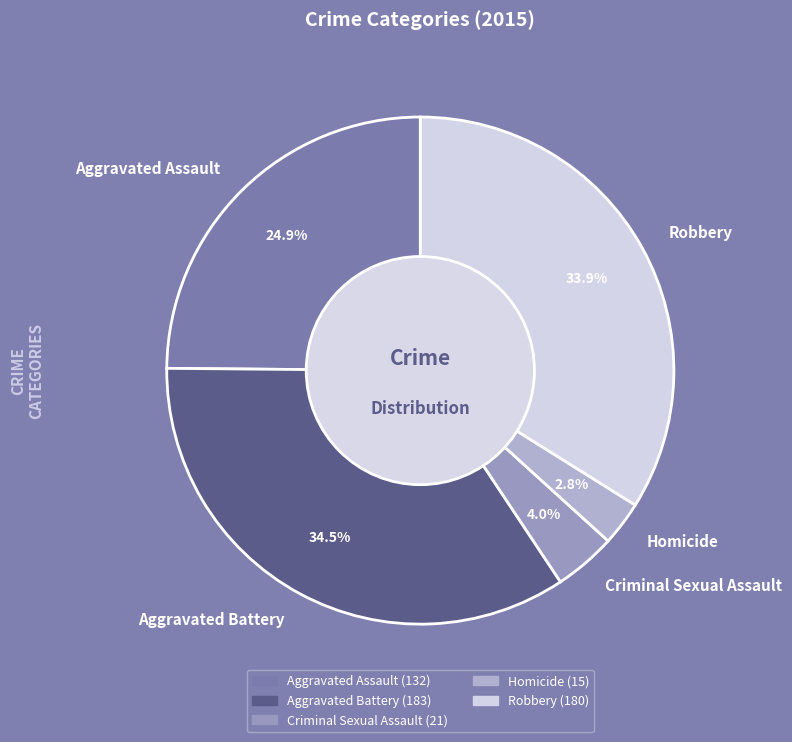

The Criminal Sexual Assault slice represents 4% of the pie. True or false?

True